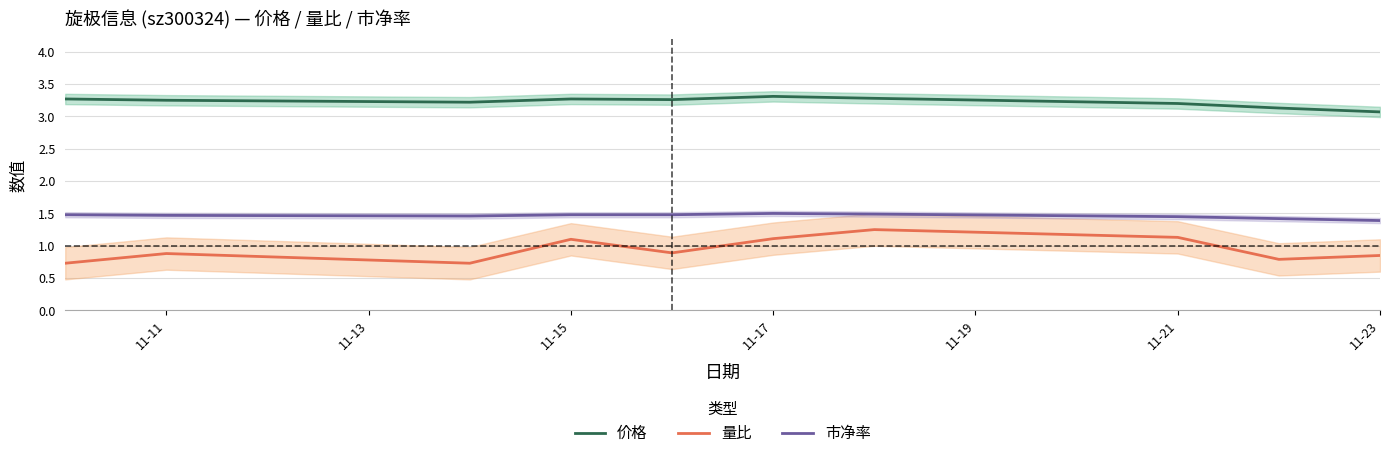

At how many categories does at least one series exceed 1?

10